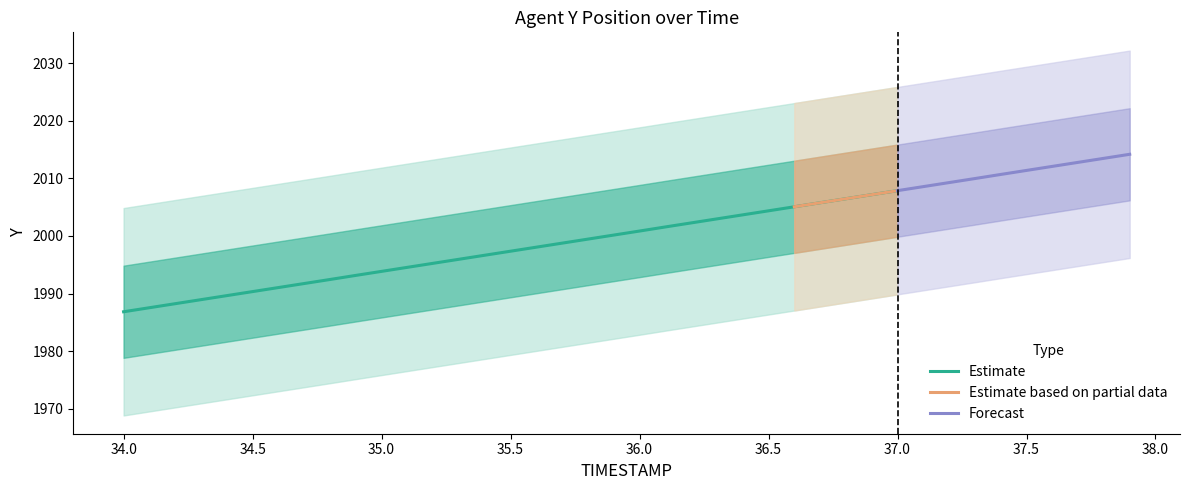

What is the value of the TIMESTAMP point at the 23rd from the left?

36.2